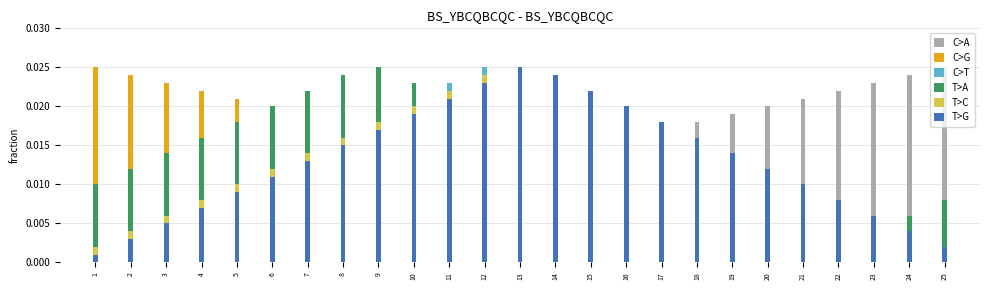

The T>G series shows 0.0 at 2. True or false?

False